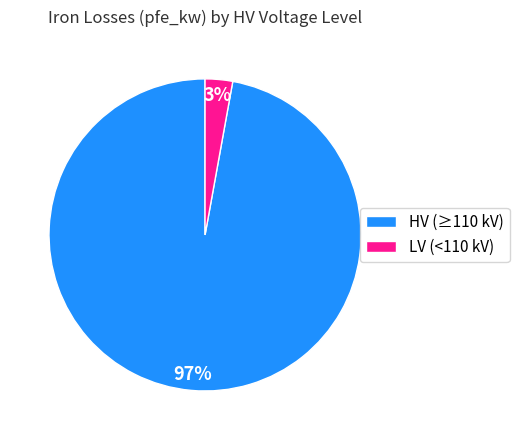

What percentage is the HV (≥110 kV) slice, to the nearest percent?

97%